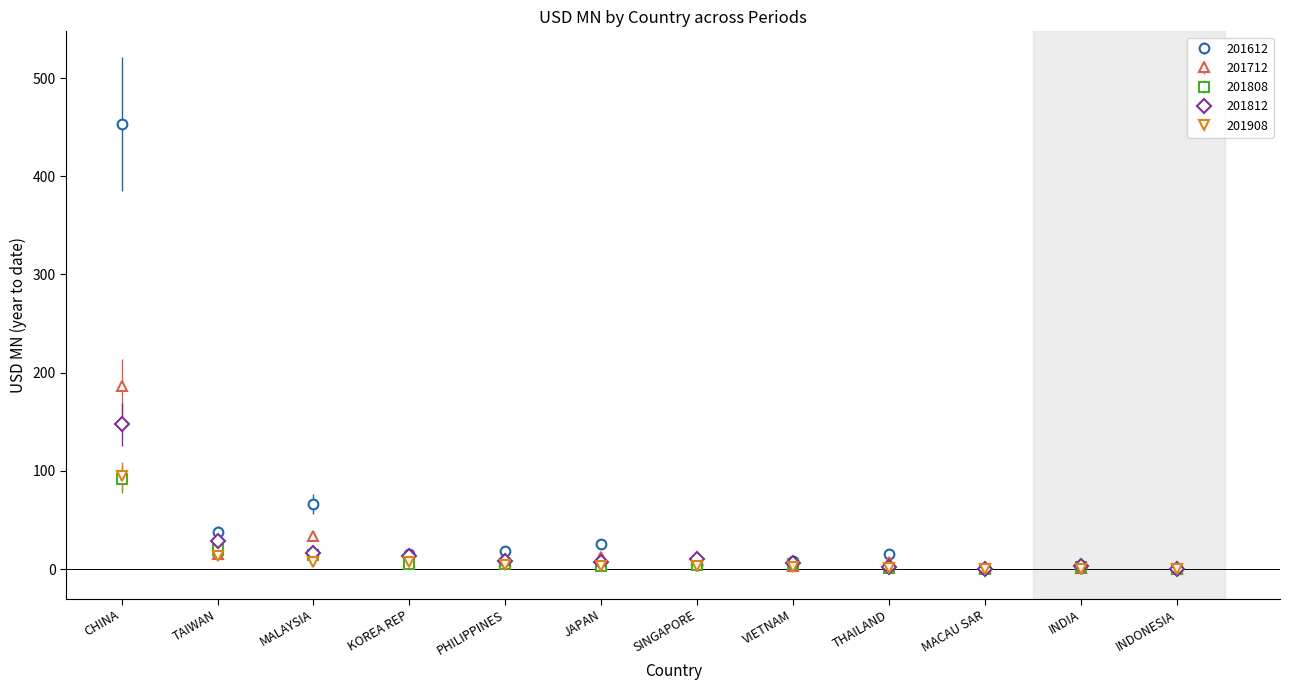

The 201808 series shows 14.0 at MALAYSIA. True or false?

True